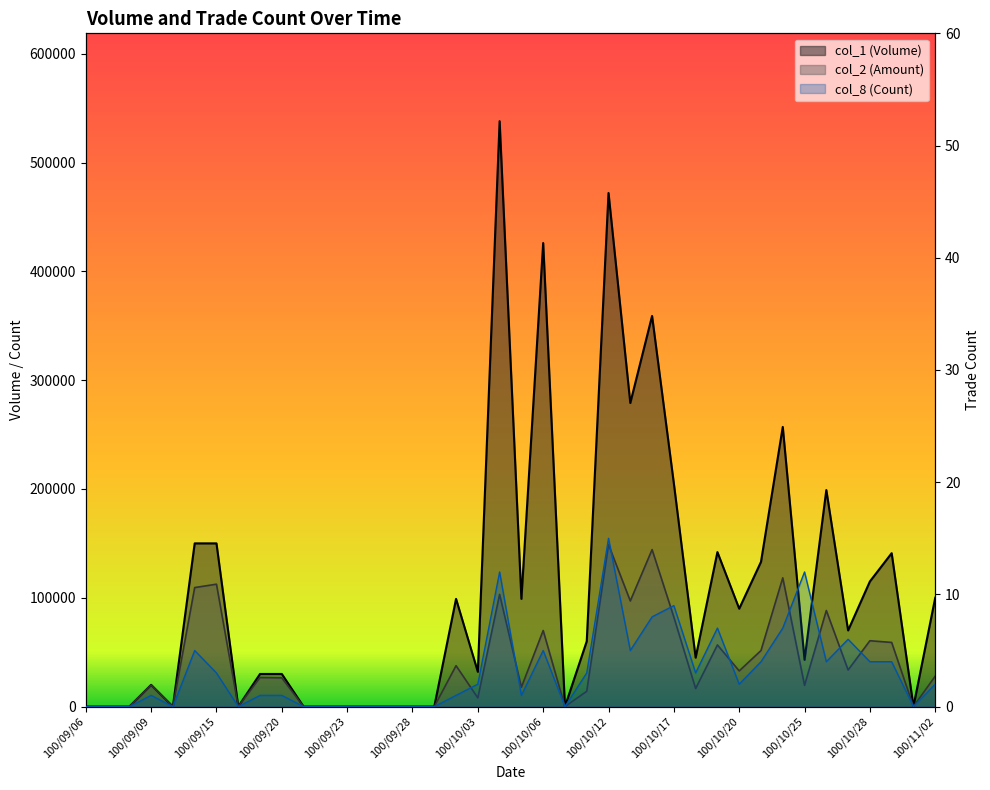

Which series has the largest total across all categories?

col_1 (Volume)